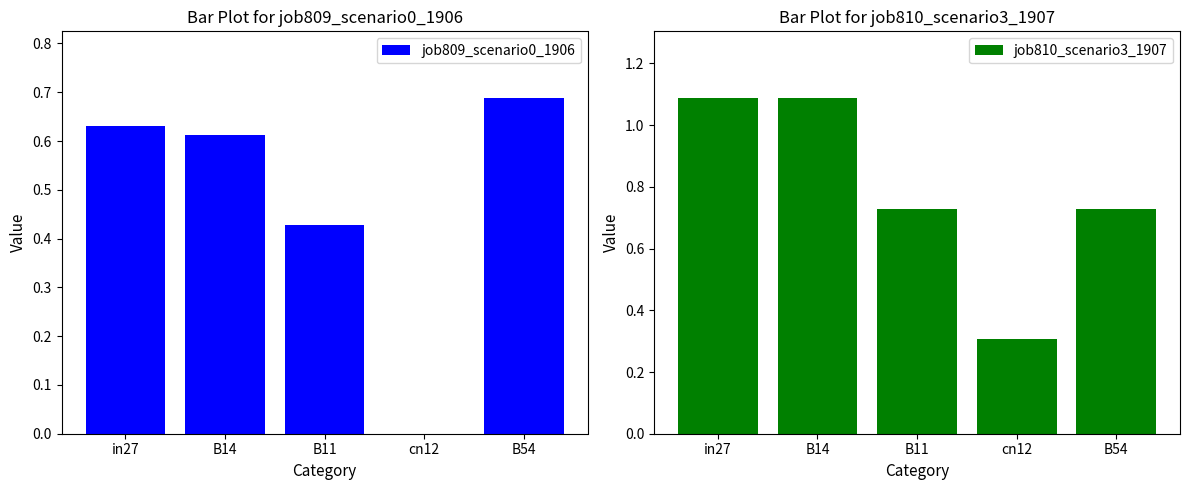

At cn12, list the series in order from largest to smallest.

job810_scenario3_1907, job809_scenario0_1906